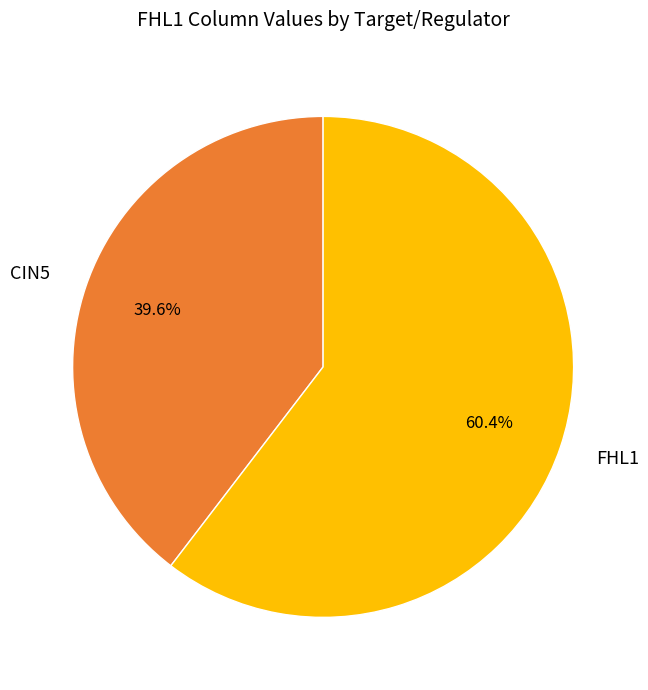

To the nearest percent, what percentage of the pie is FHL1?

60%